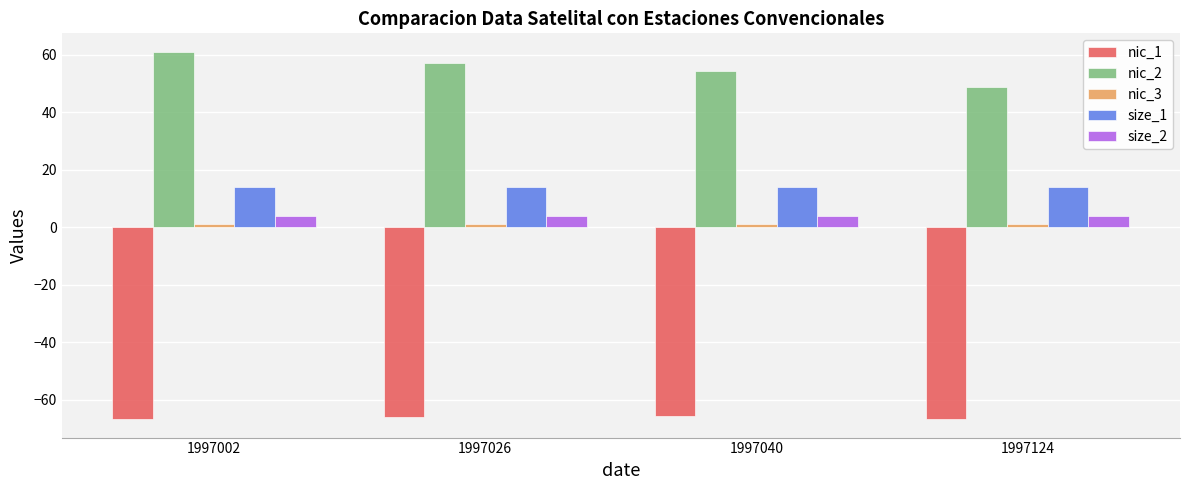

What is the total value across all series at 1997026?

10.1